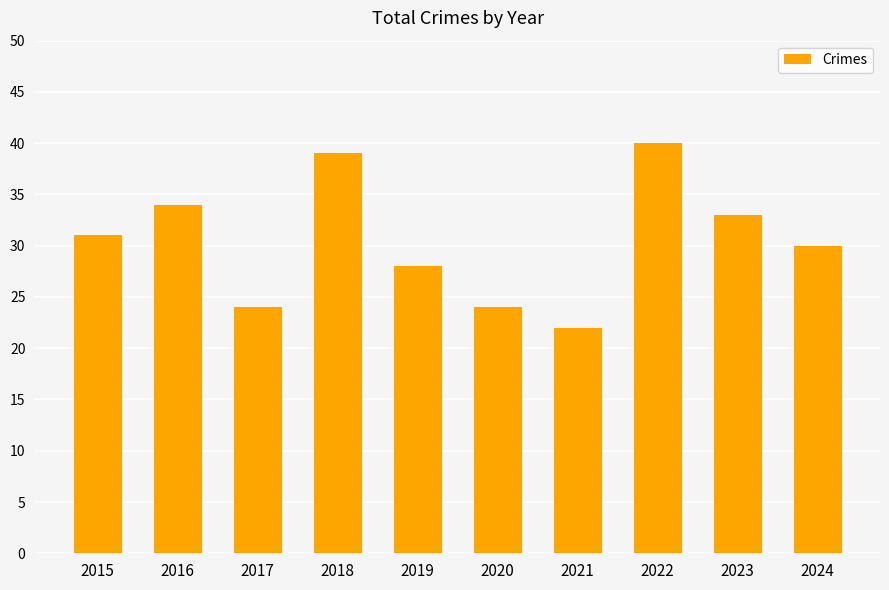

True or false: the data shows 33 at 2020.

False